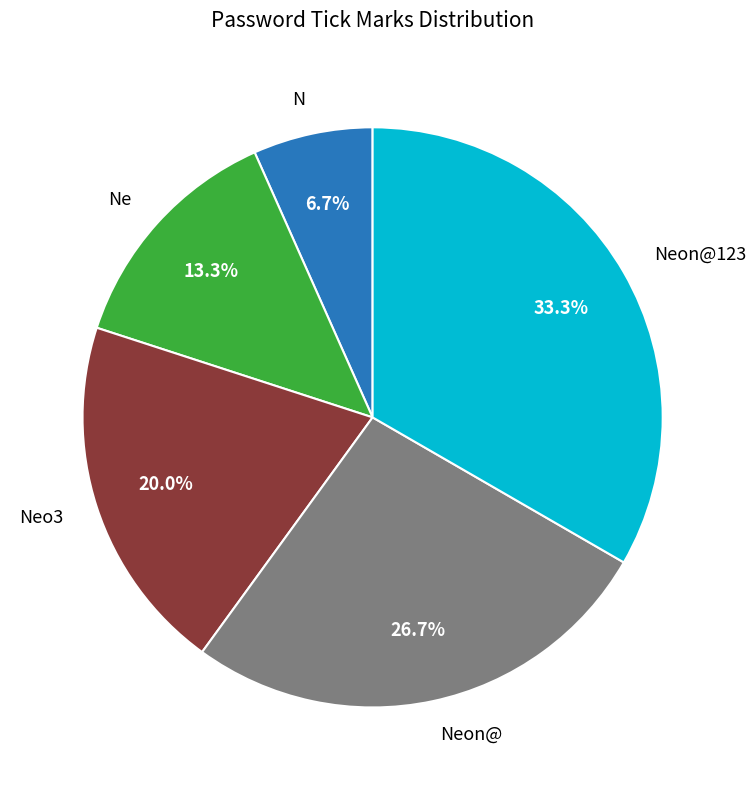

To the nearest percent, what portion does Neo3 represent?

20%